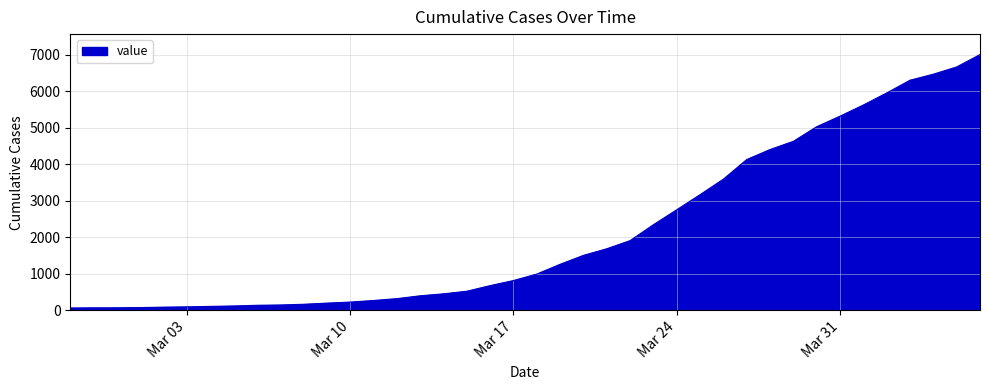

What is the maximum value shown in the chart?

7003